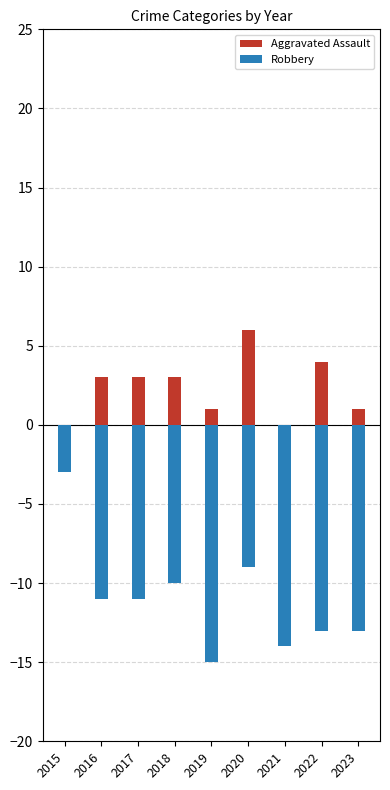

What is the value of the Aggravated Assault bar at the 9th from the left?

1